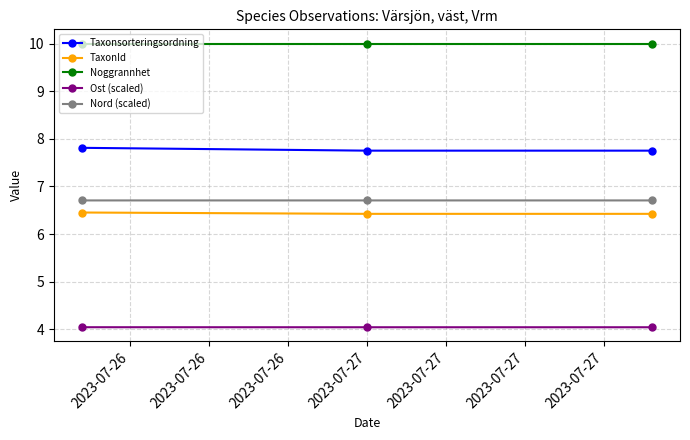

How many categories are shown in the chart?

3